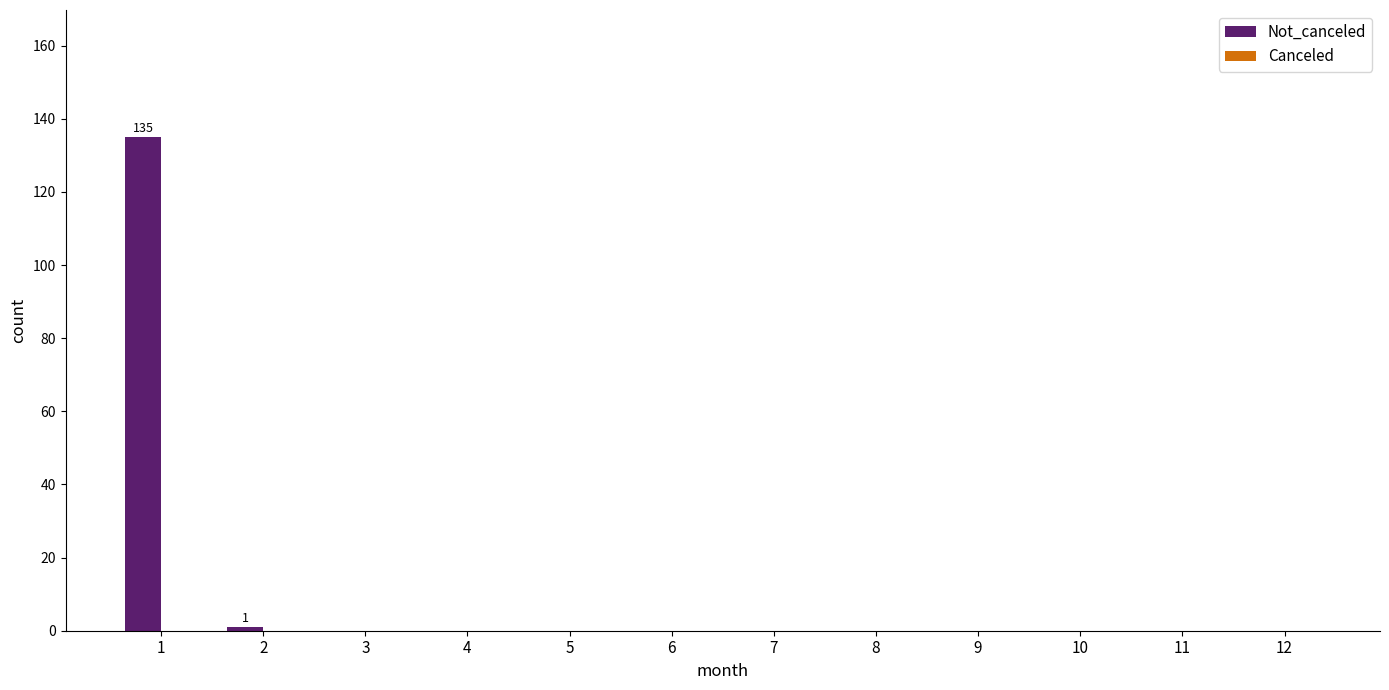

Reading left to right, extract all data points from this chart.

1=135	2=1	3=0	4=0	5=0	6=0	7=0	8=0	9=0	10=0	11=0	12=0